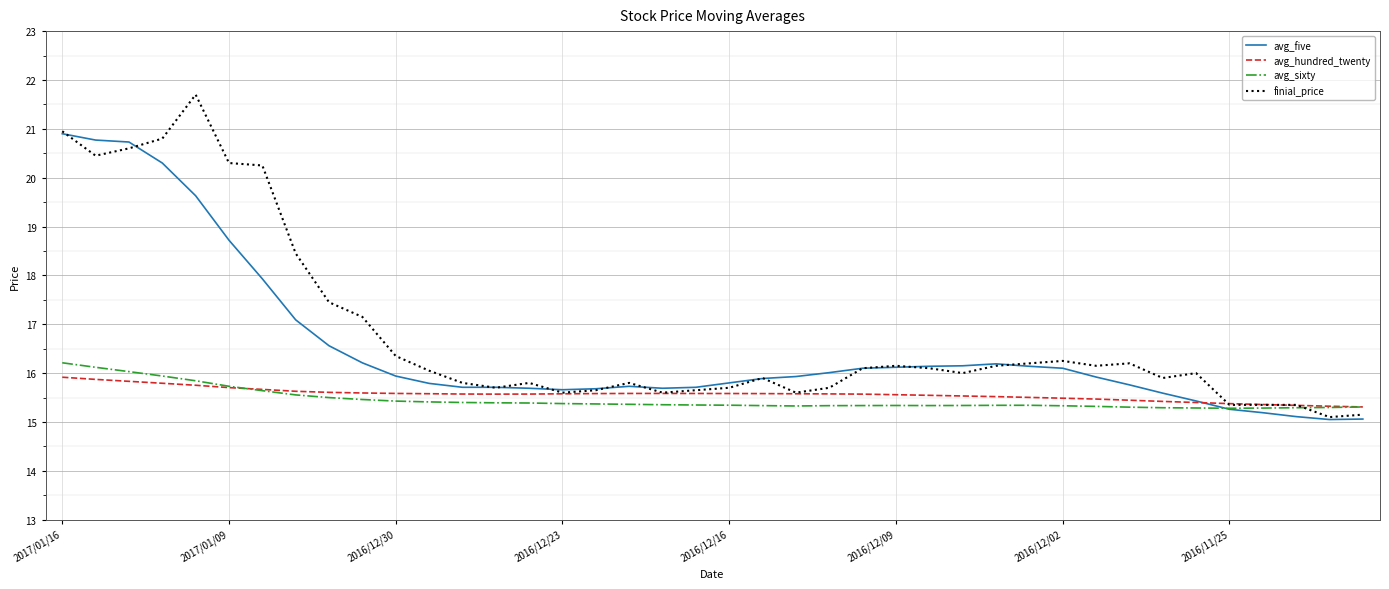

What is the smallest value displayed?

15.1